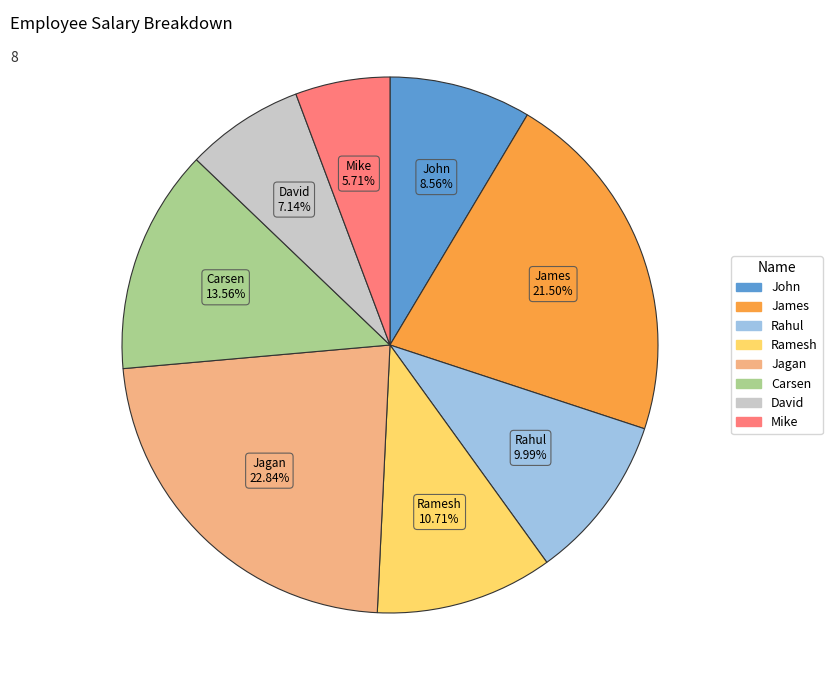

To the nearest percent, what percentage of the pie is Mike?

6%